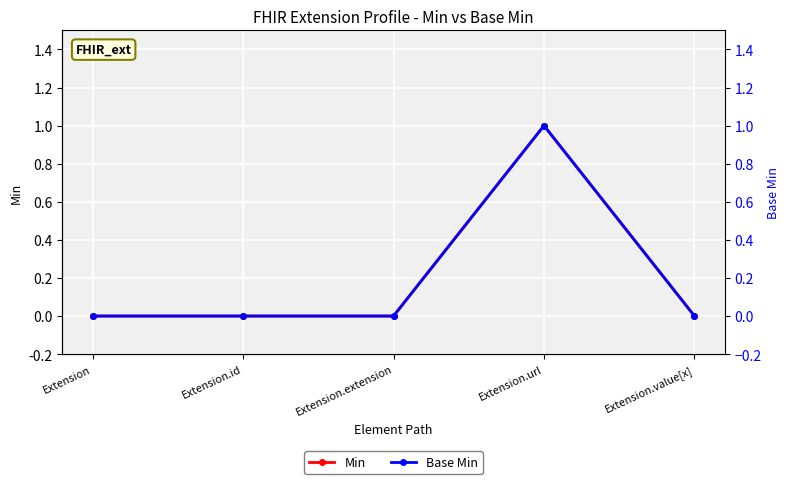

Reading left to right, what are all the values shown in this chart?

Min: Extension=0	Extension.id=0	Extension.extension=0	Extension.url=1	Extension.value[x]=0
Base Min: Extension=0	Extension.id=0	Extension.extension=0	Extension.url=1	Extension.value[x]=0